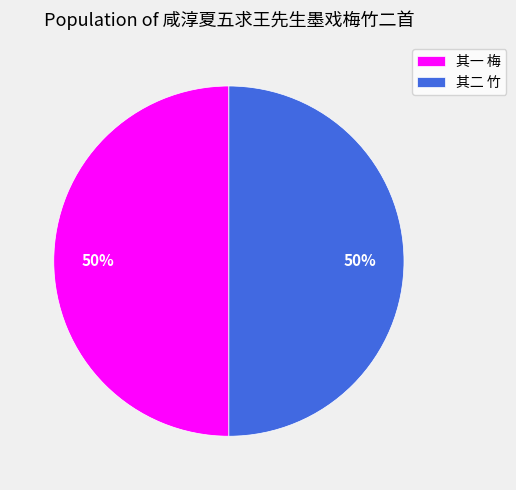

The 其二 竹 slice represents 65% of the pie. True or false?

False